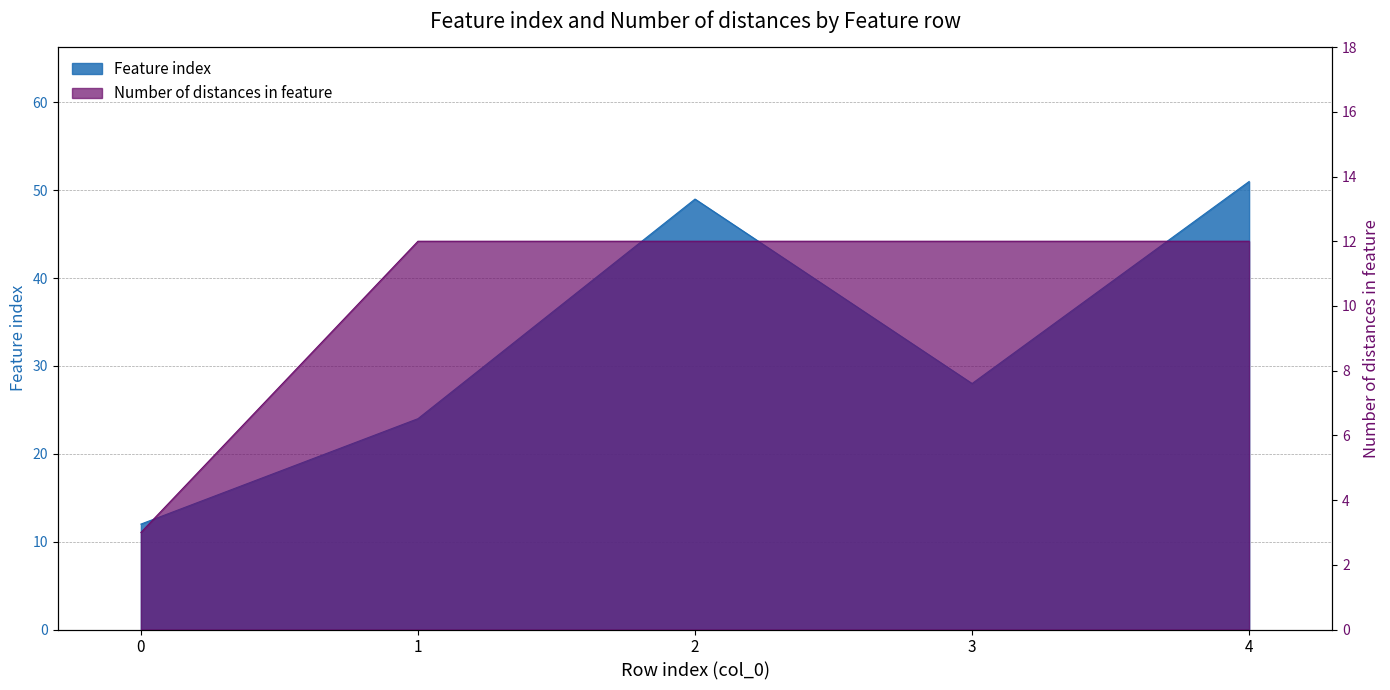

What is the value of the Feature index point at the 1st from the left?

12